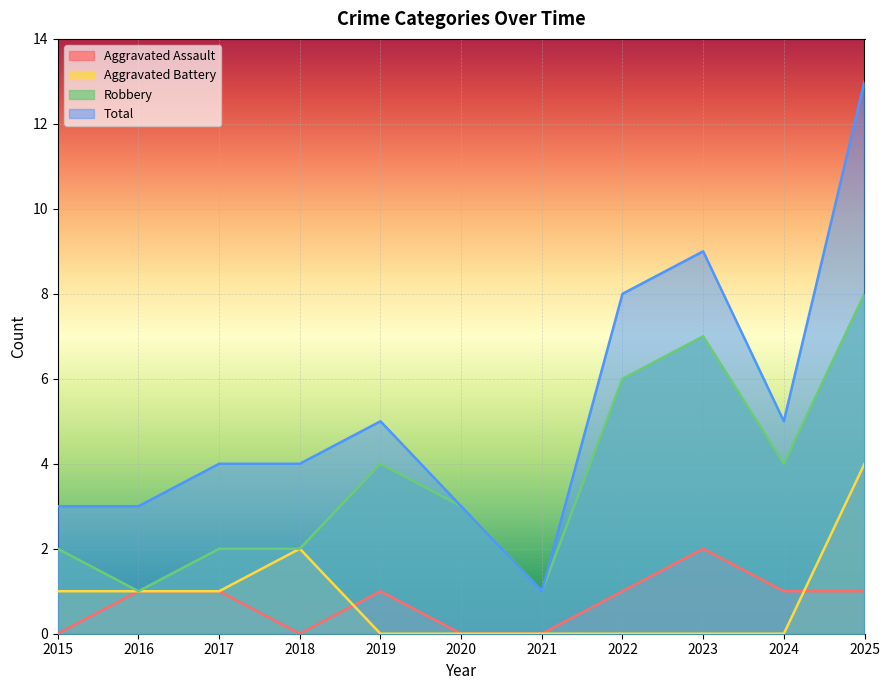

How many positive values does the Aggravated Battery series have?

5